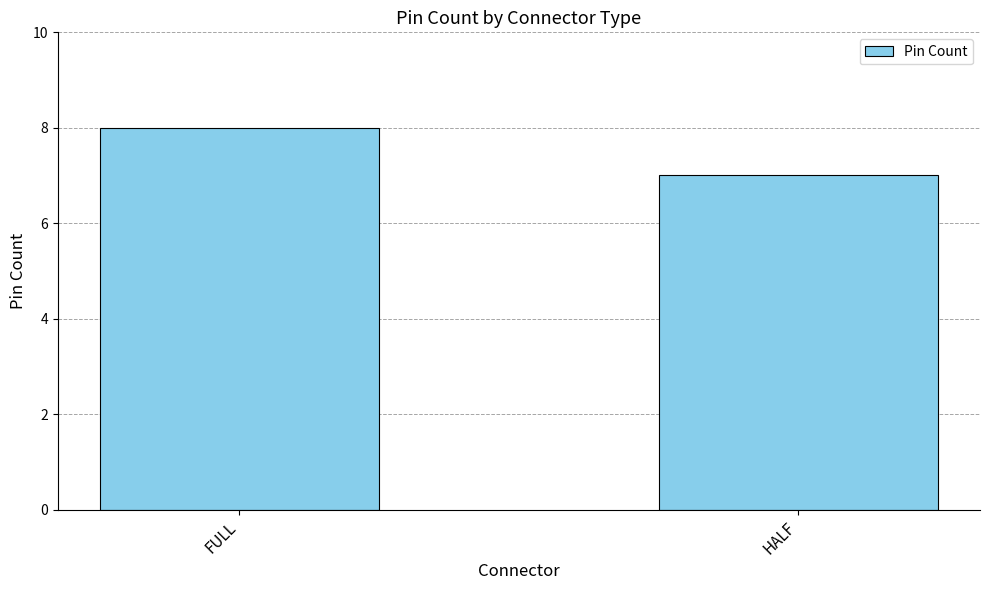

Read the value at FULL.

8